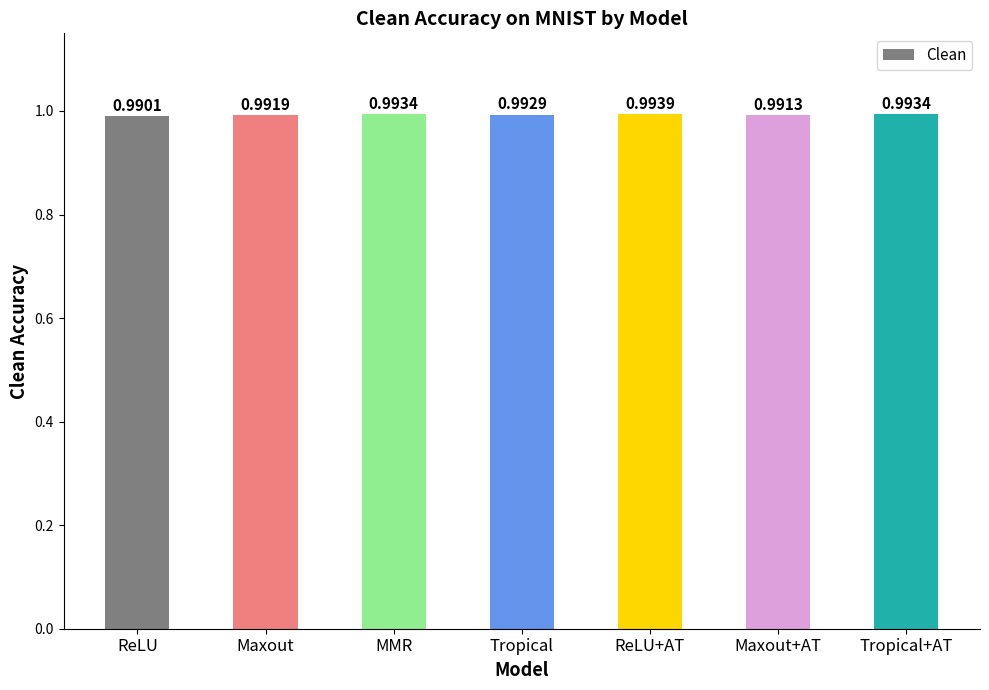

Where is the data nearest to the value 0?

ReLU